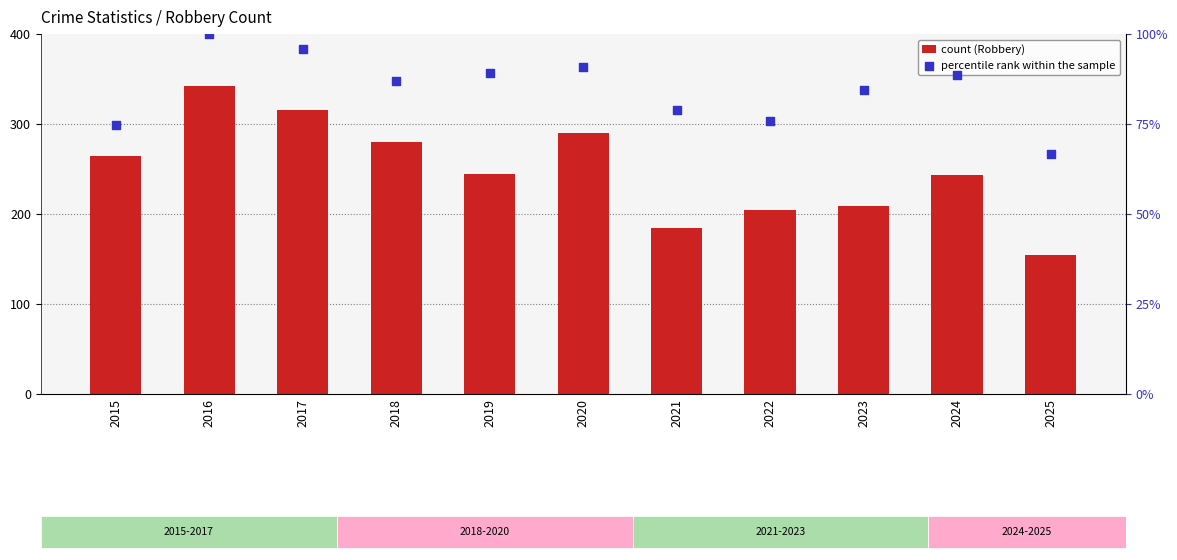

At how many categories does at least one series exceed 341?

1